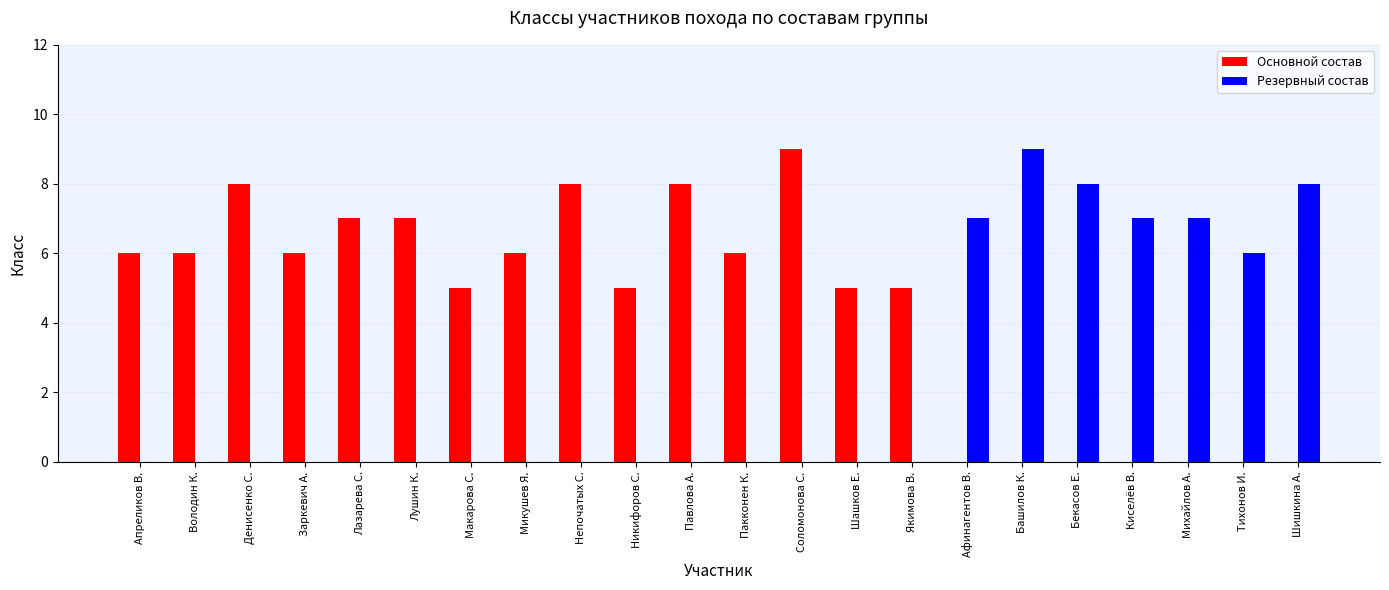

Between Непочатых С. and Михайлов А., which series saw the biggest shift?

Основной состав